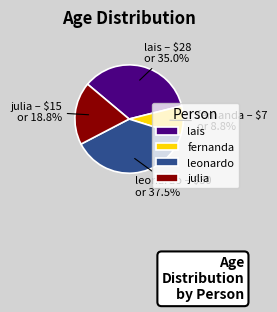

How many segments does this pie chart have?

4